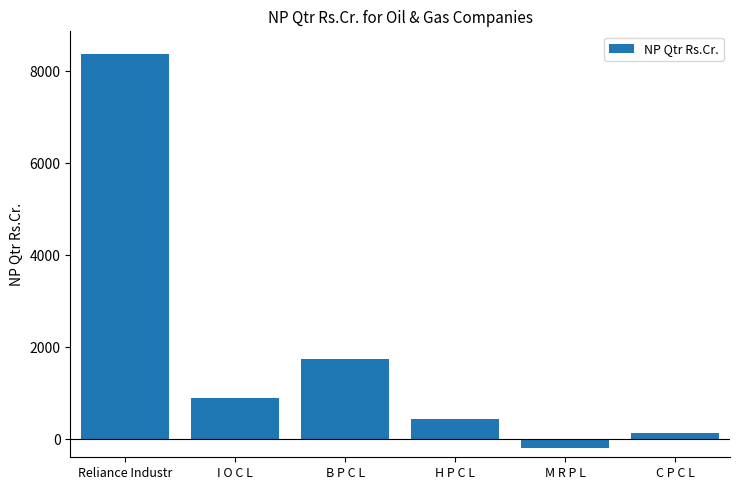

What is the ratio of the value at I O C L to the value at B P C L?

0.5